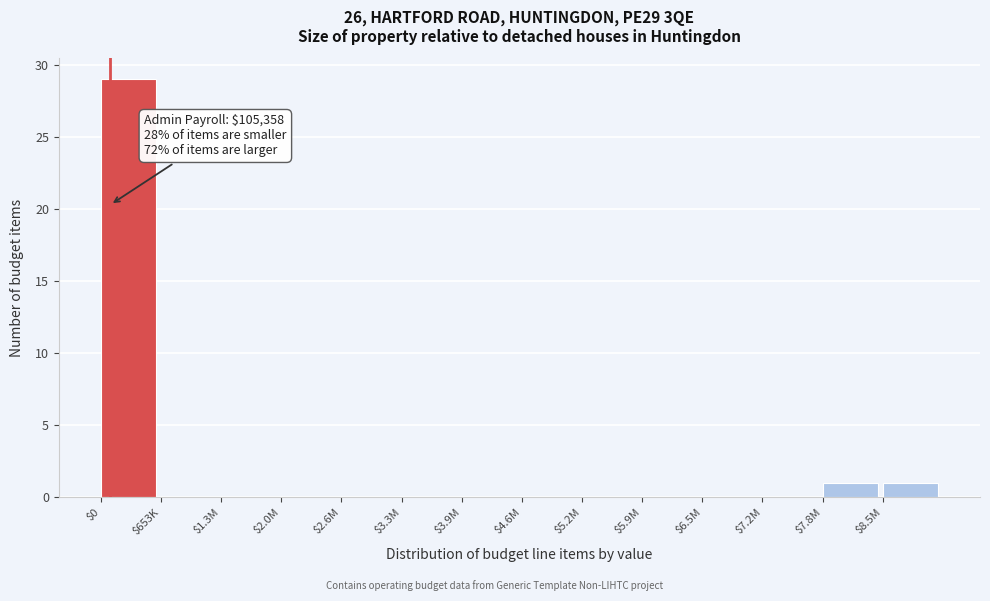

What is the greatest value displayed?

29